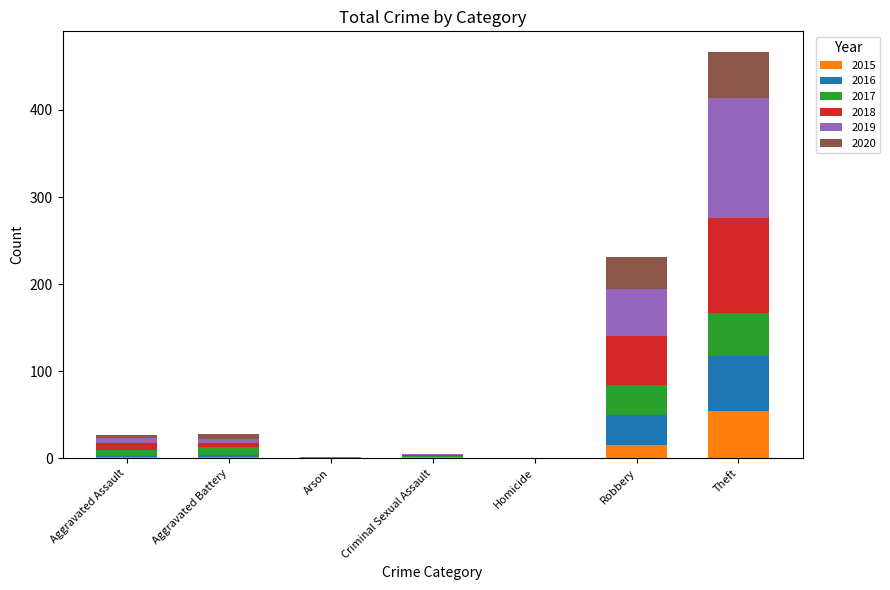

At which label does 2015 reach its peak?

Theft